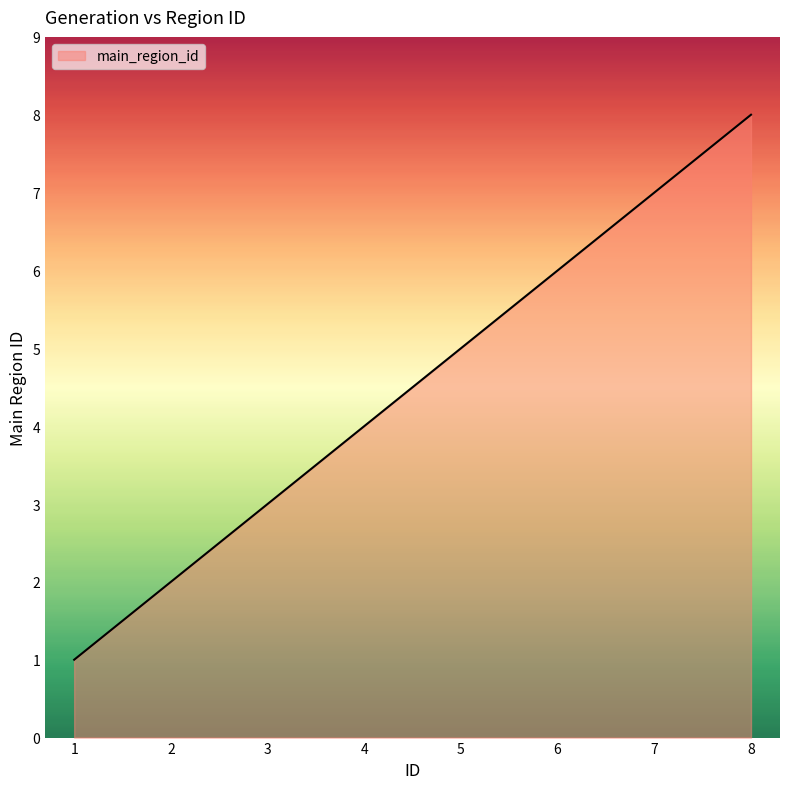

True or false: the data shows 2 at 7.

False